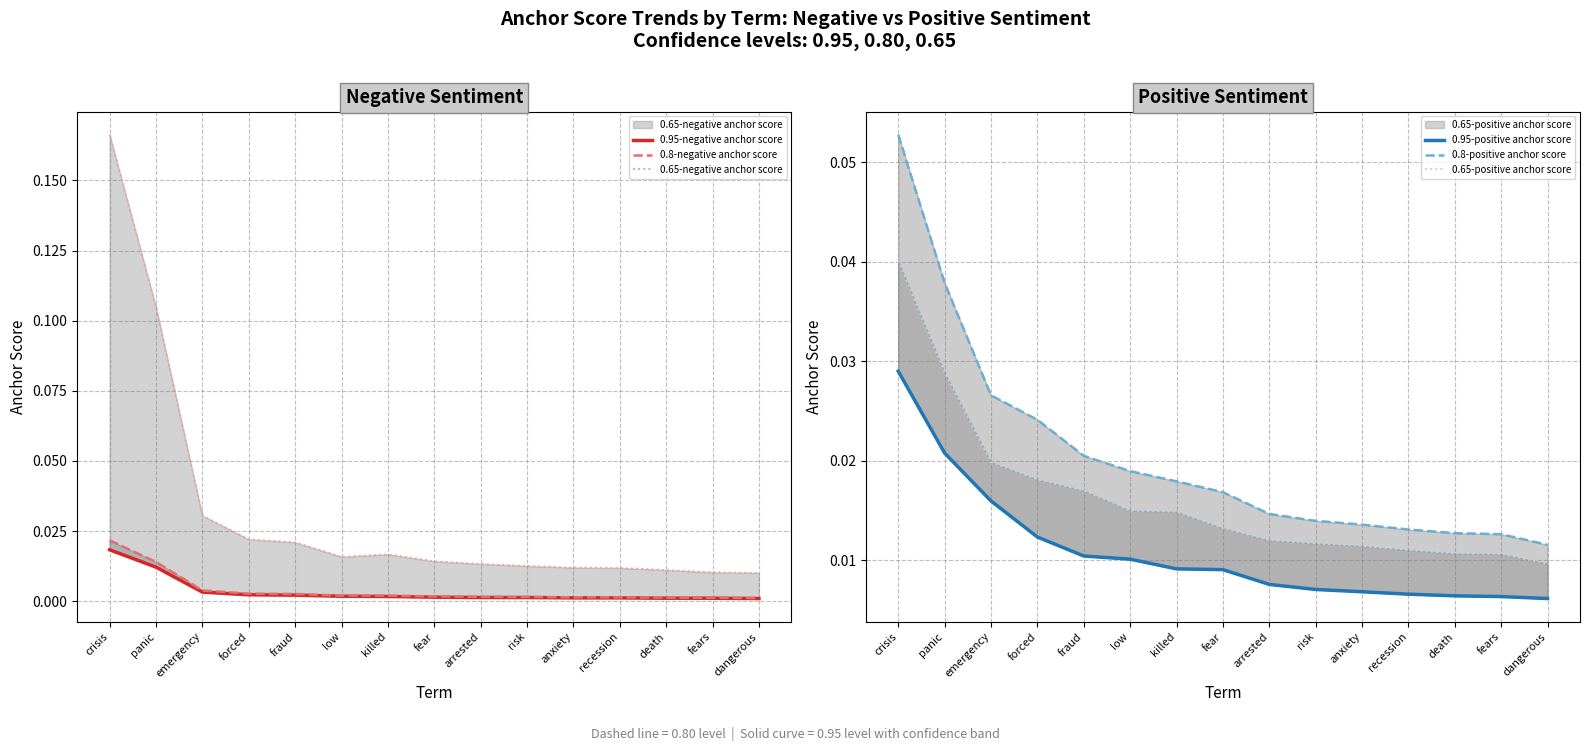

At which label is 0.8-negative anchor score closest to 0?

dangerous